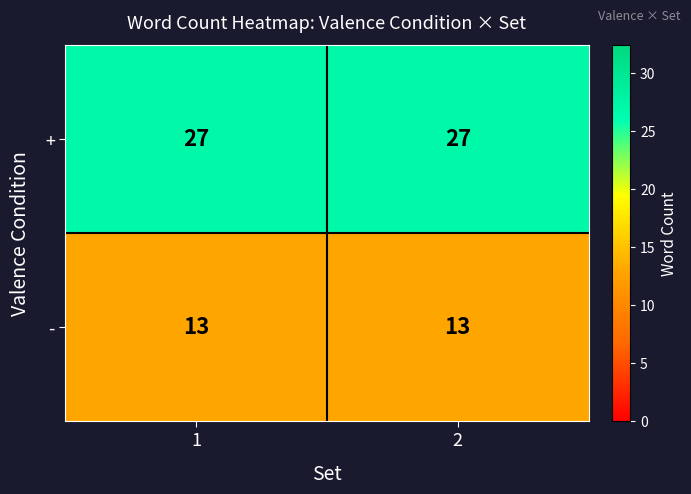

Reading left to right, list all the values displayed in this chart.

+: 27	27
-: 13	13